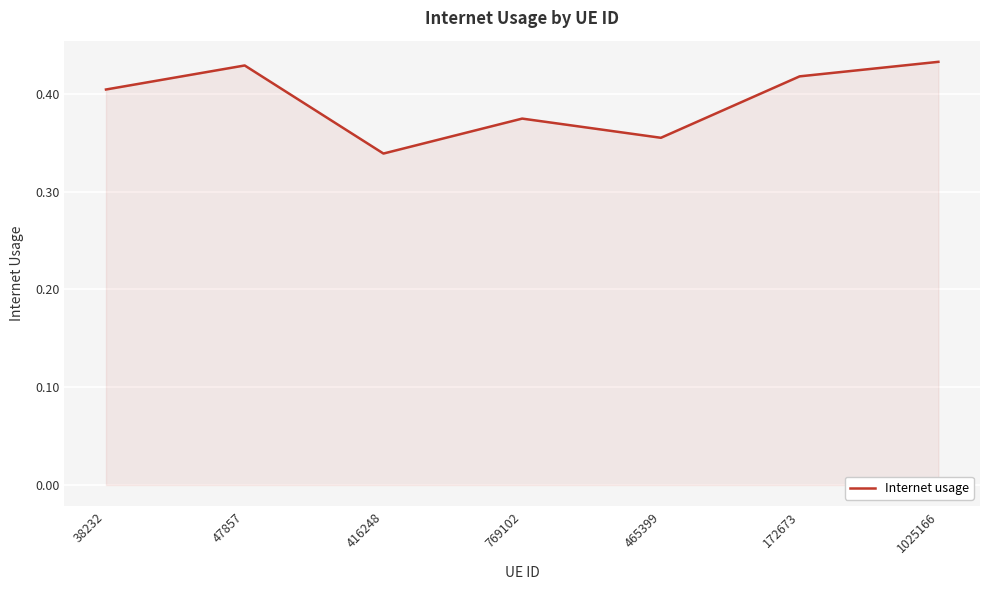

How many interior local valleys (lower than both neighbors) does the data have?

2